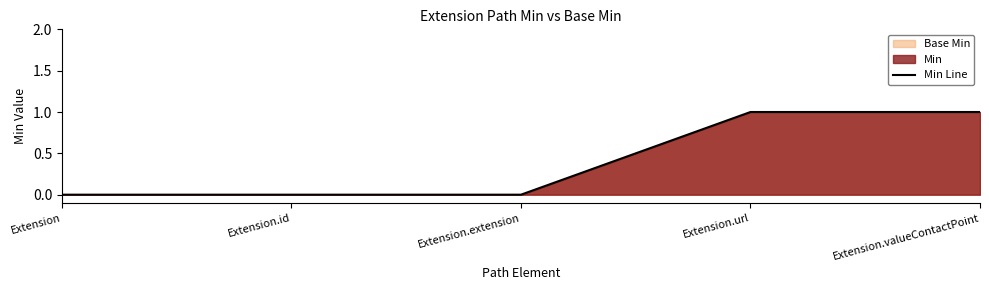

Reading left to right, transcribe all the data shown in this chart.

0	0	0	1	1